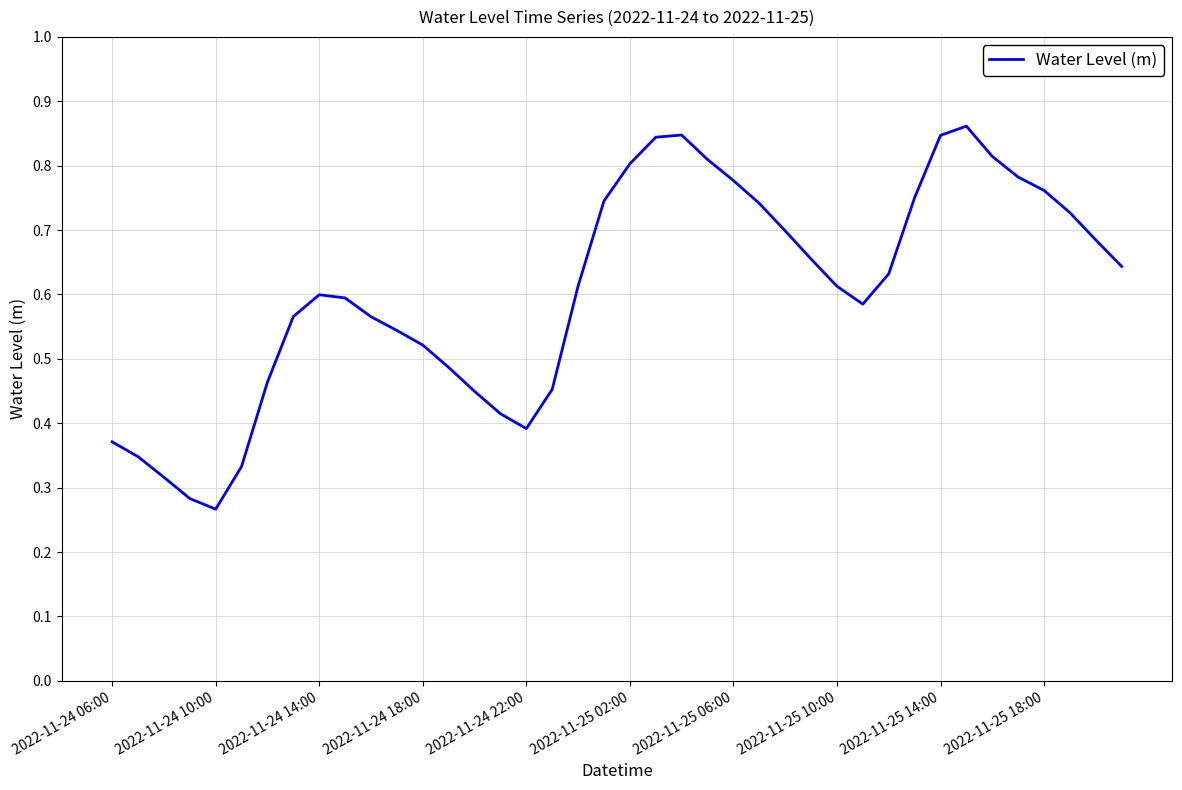

How many points are lower than both their immediate neighbors (excluding endpoints)?

3